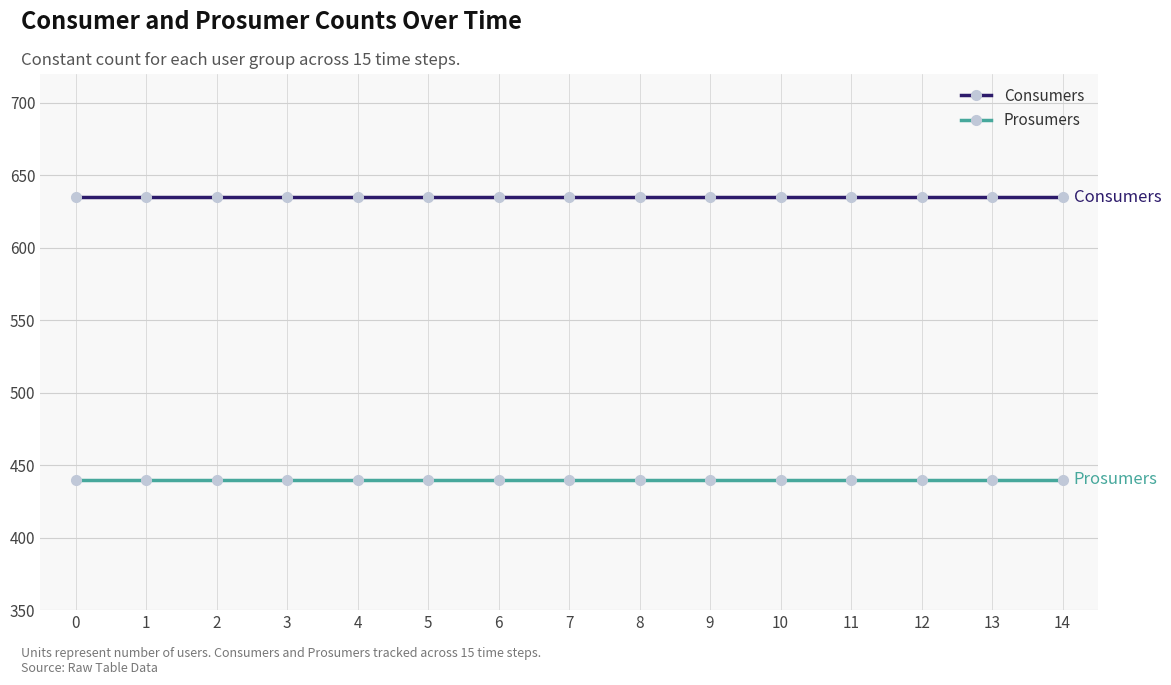

List the series in order of their peak value, highest first.

Consumers, Prosumers